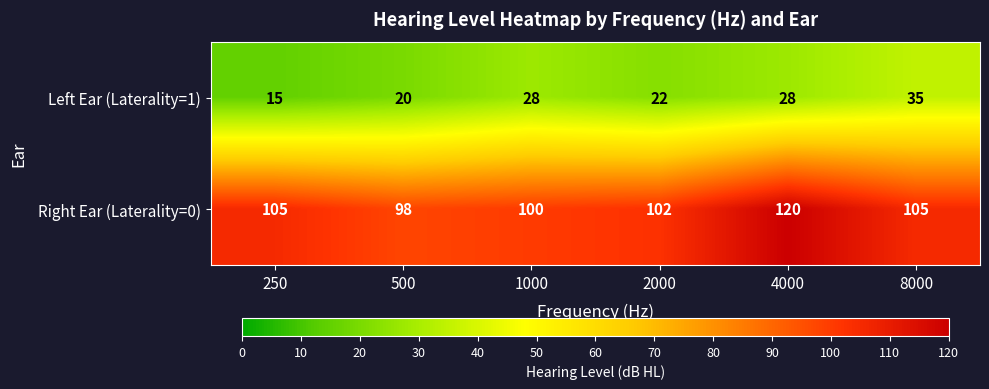

Reading right to left, list all the values displayed in this chart.

Left Ear (Laterality=1): 35	28	22	28	20	15
Right Ear (Laterality=0): 105	120	102	100	98	105